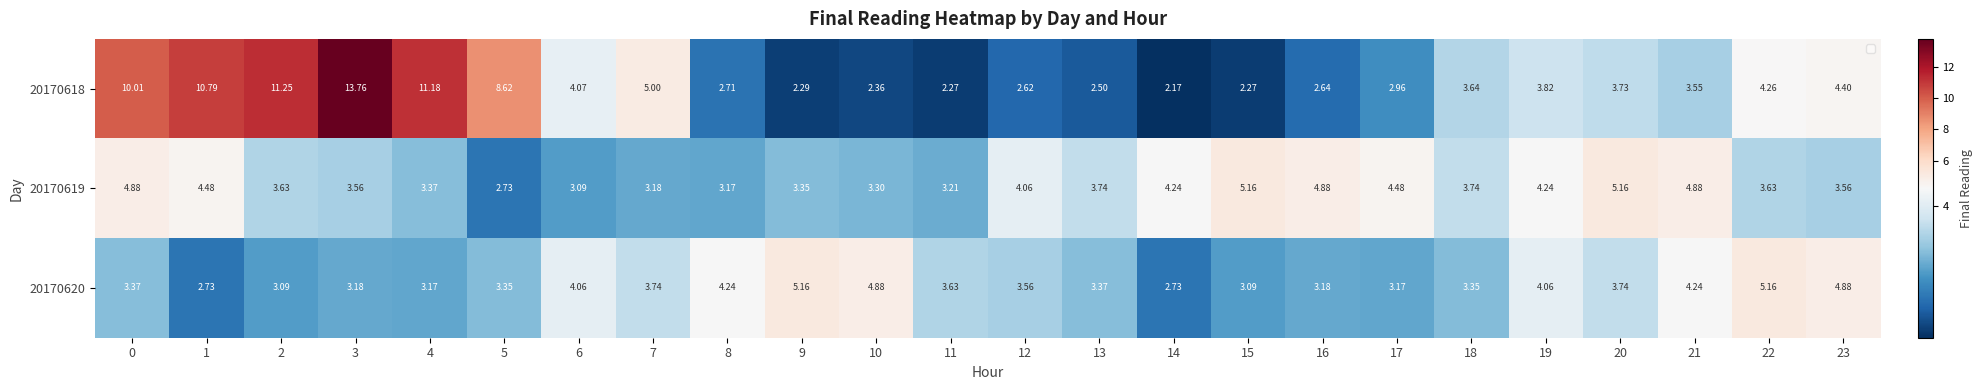

Is the value of 20170618 at 4 greater than the value of 20170620 at 14?

Yes